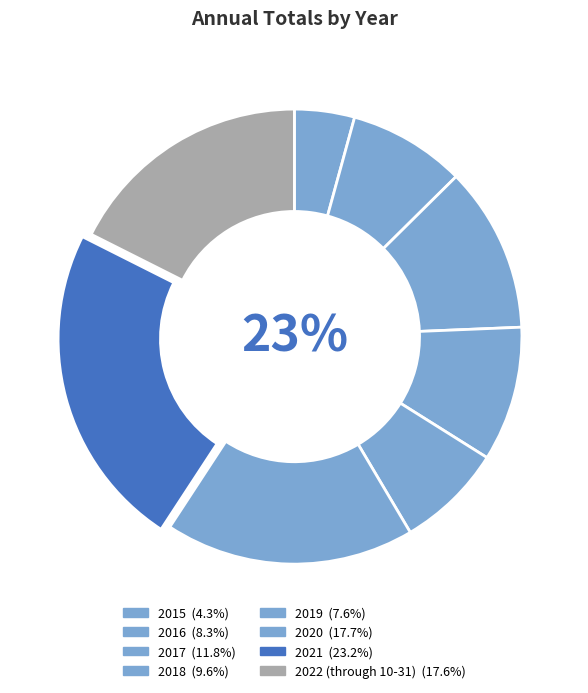

To the nearest percent, what is the average slice percentage?

12%